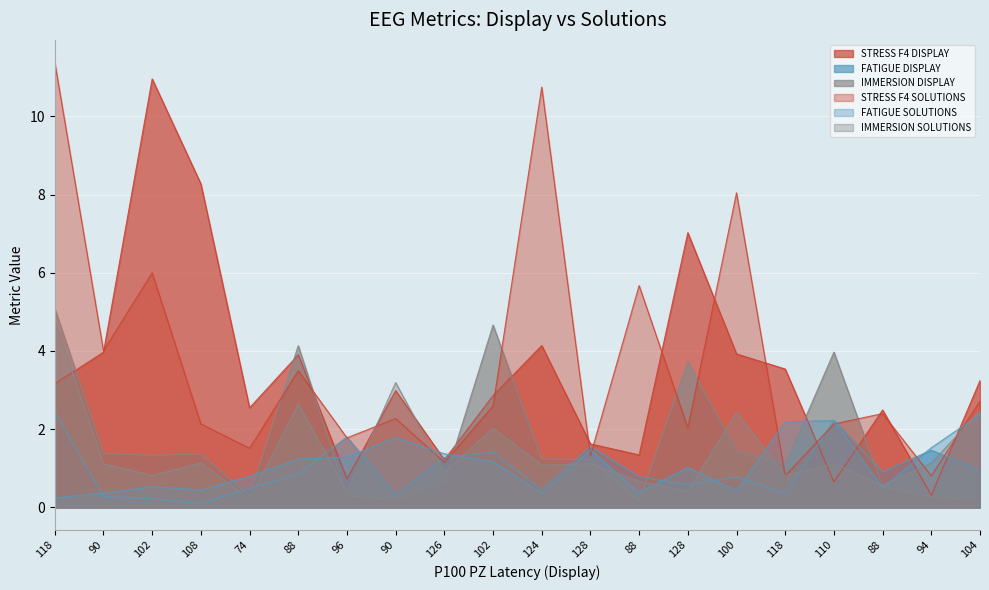

What is the difference between the FATIGUE SOLUTIONS values at 90 and 90?

1.4